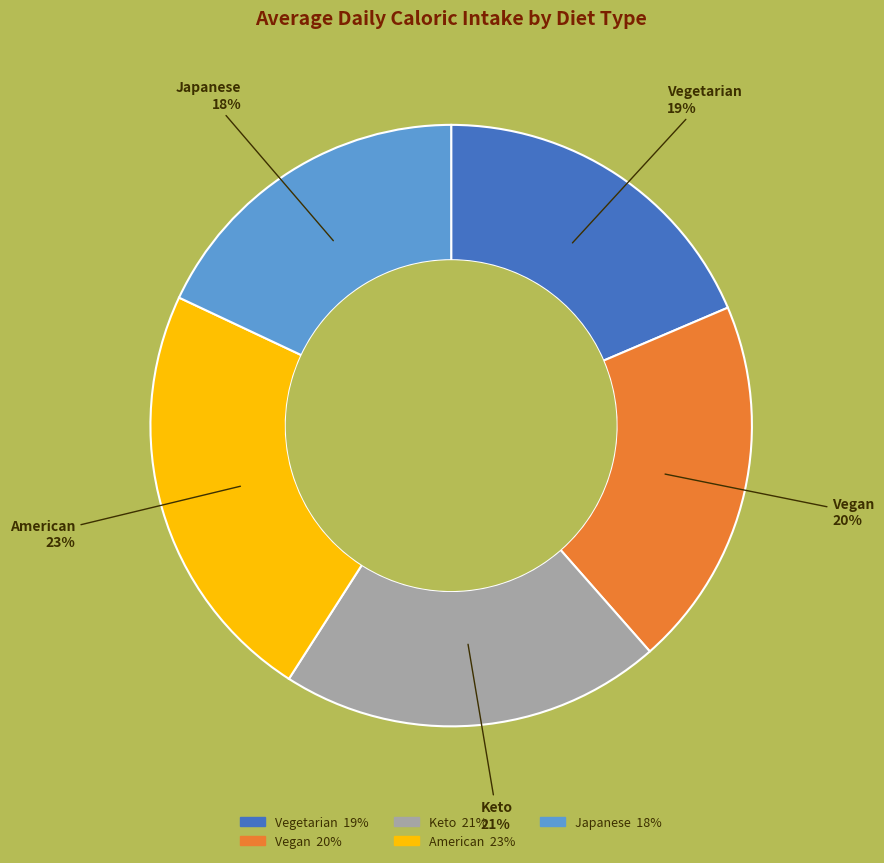

Is American the majority of the pie?

No